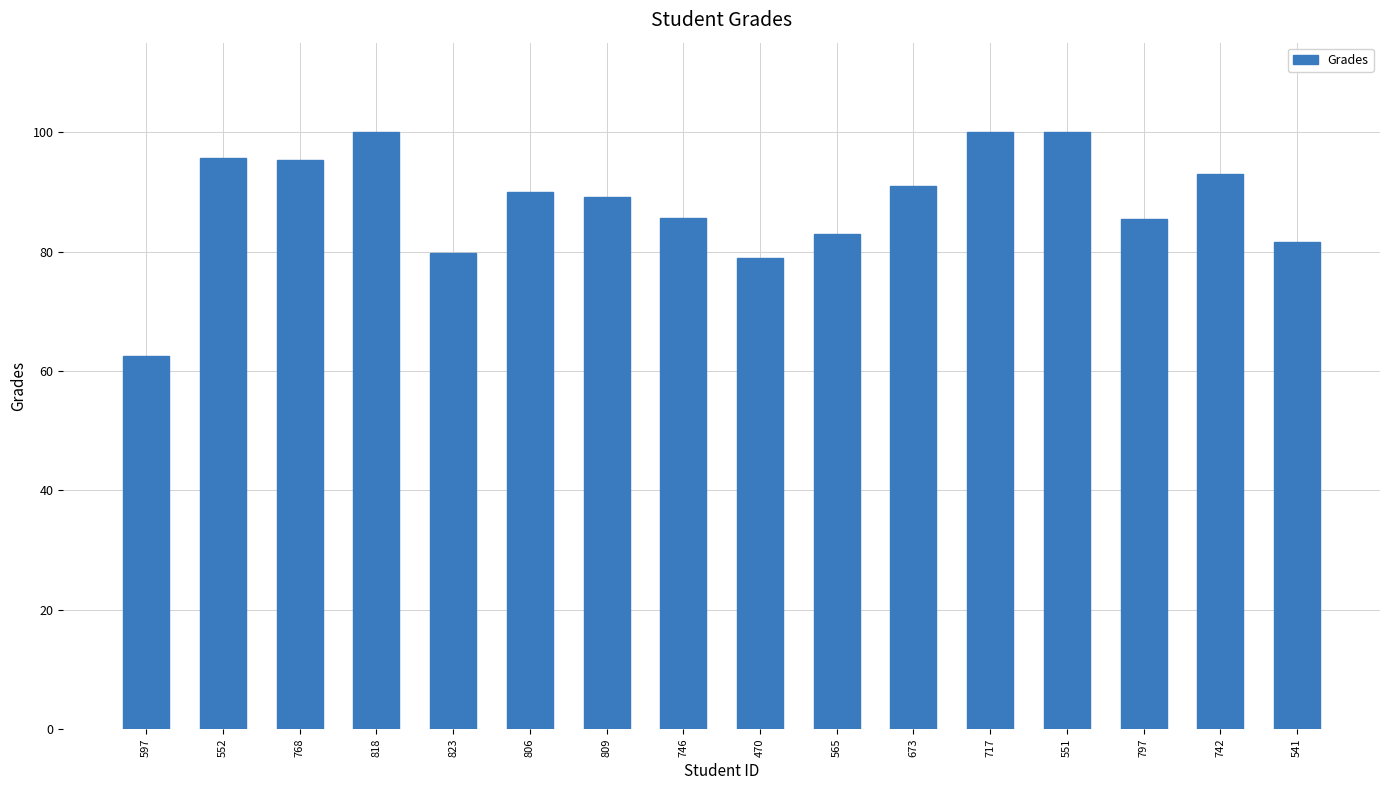

How many data points are less than 90?

8